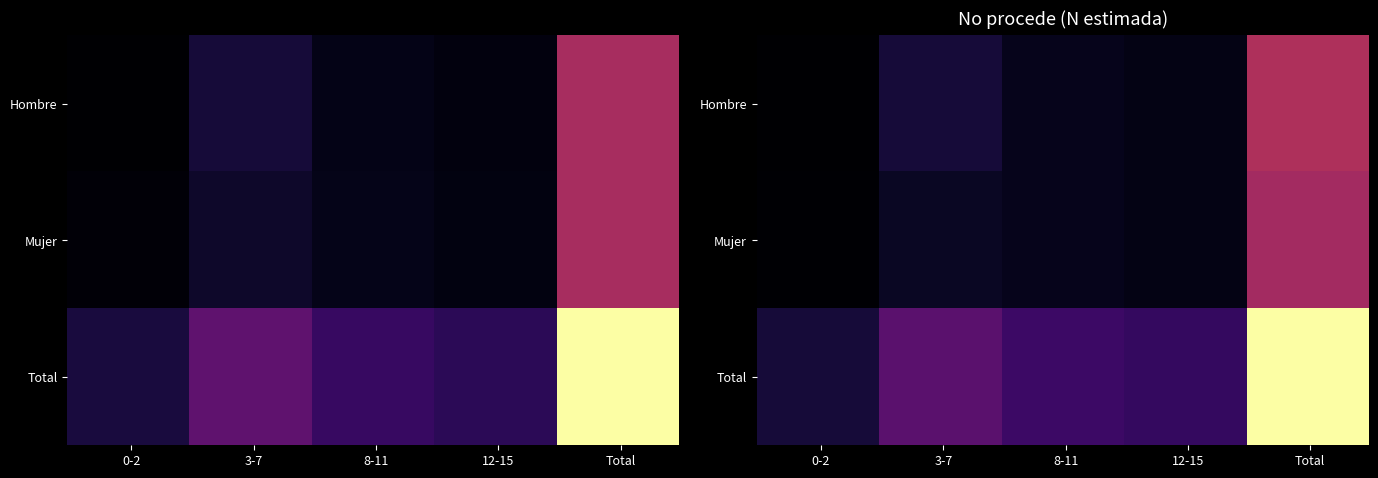

At how many categories does at least one series exceed 16189?

5